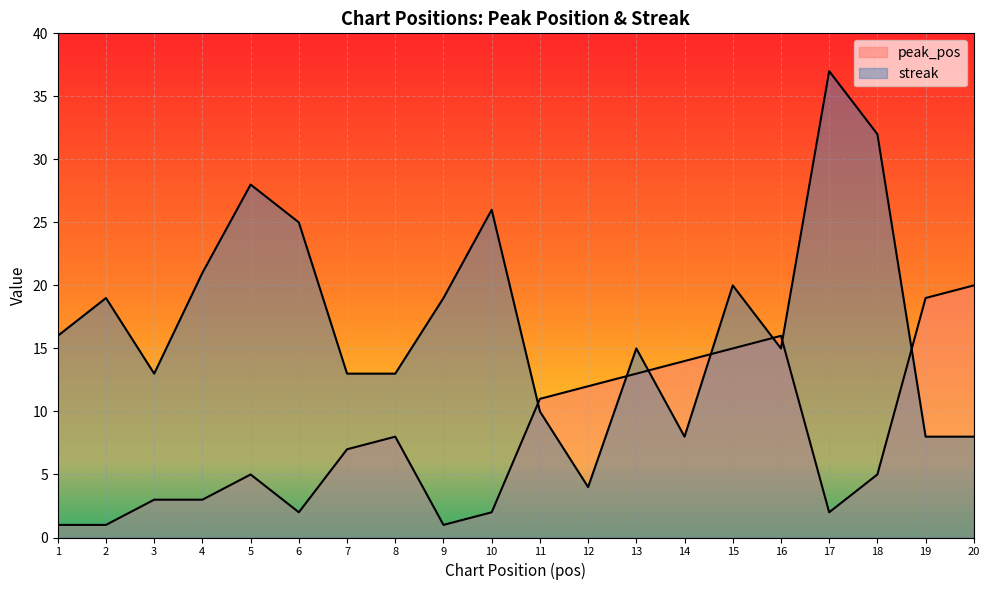

What is the smallest value displayed?

1